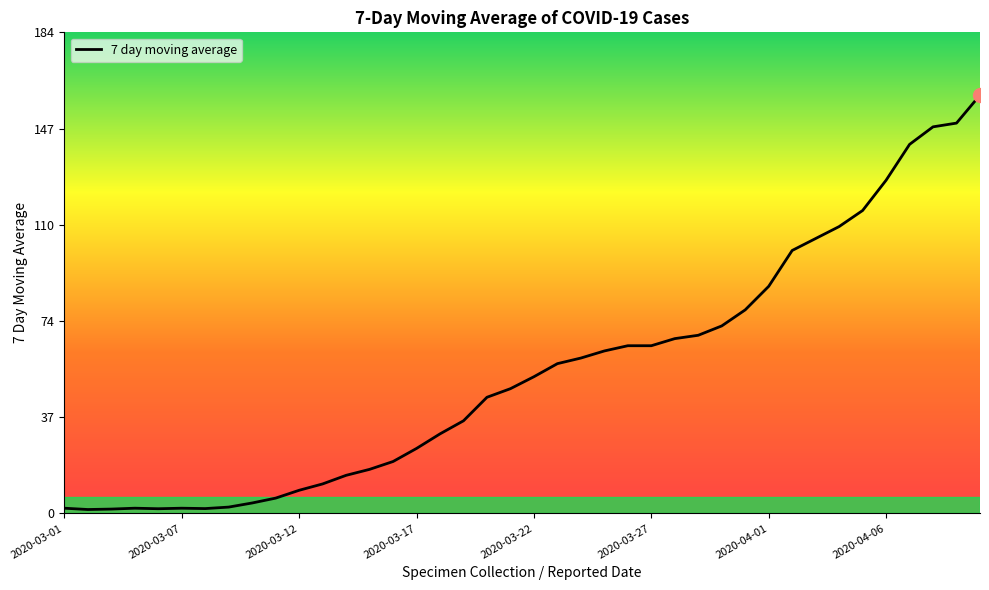

What is the maximum value shown in the chart?

160.0